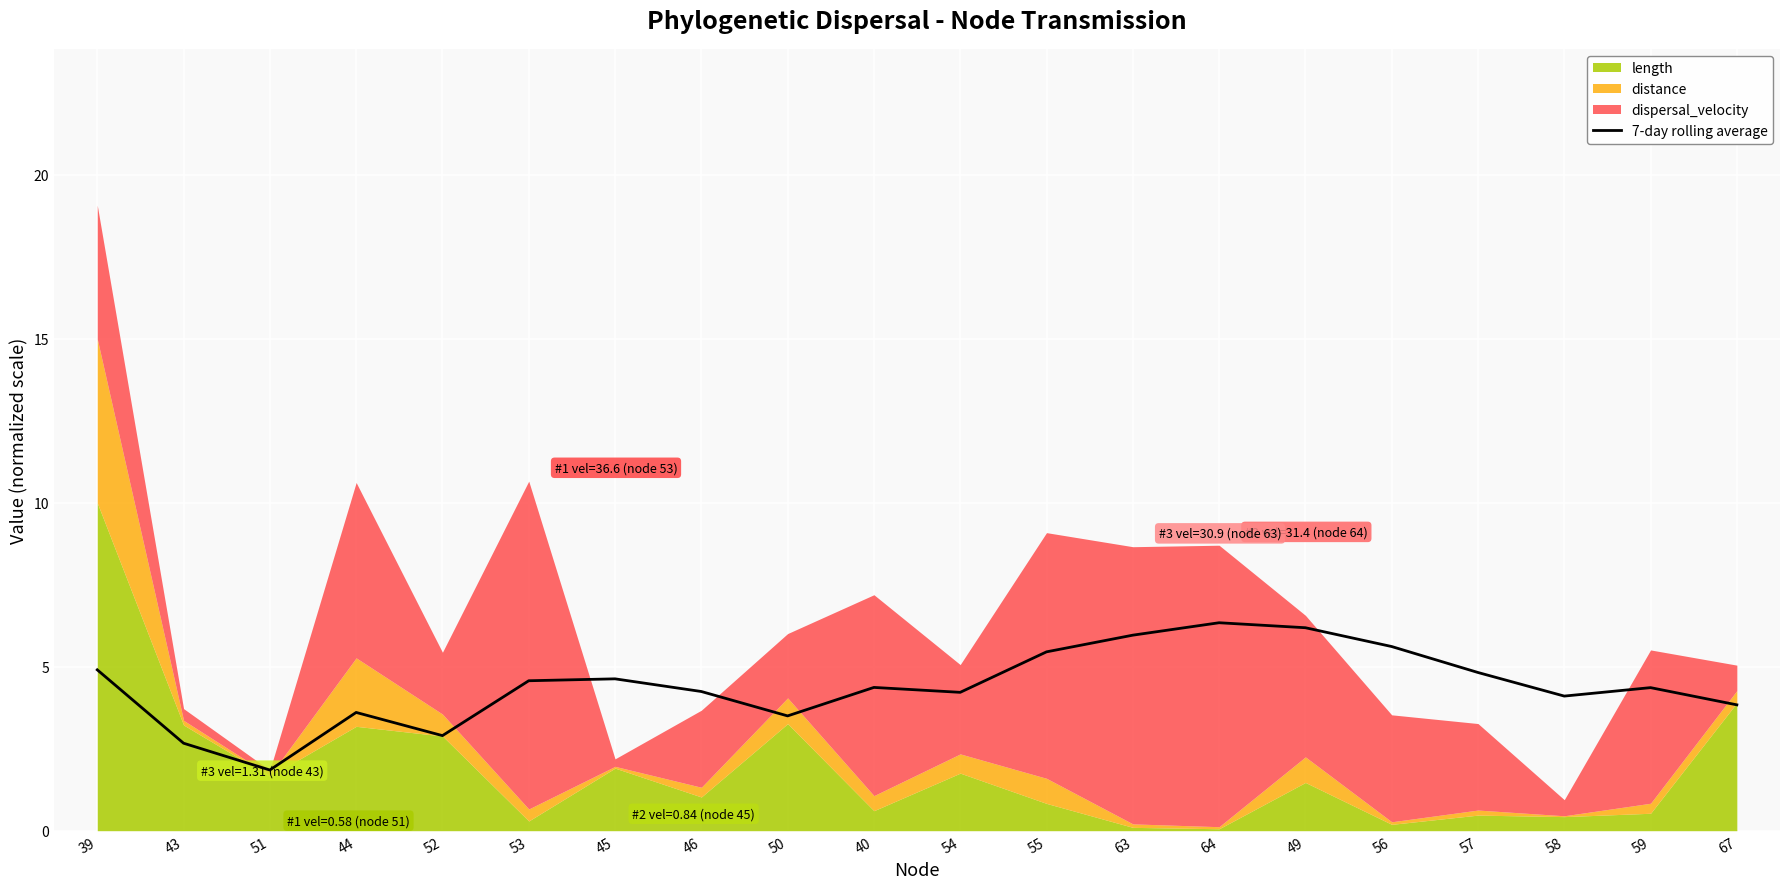

What is the average value?

4.4